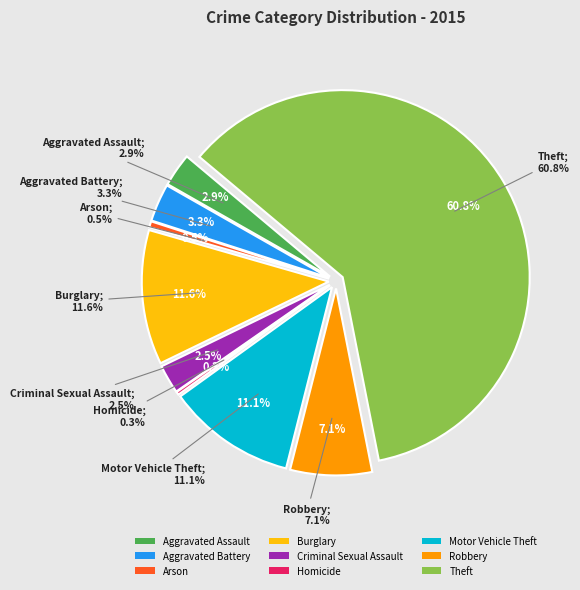

To the nearest percent, what is the combined percentage of Arson and Theft?

61%